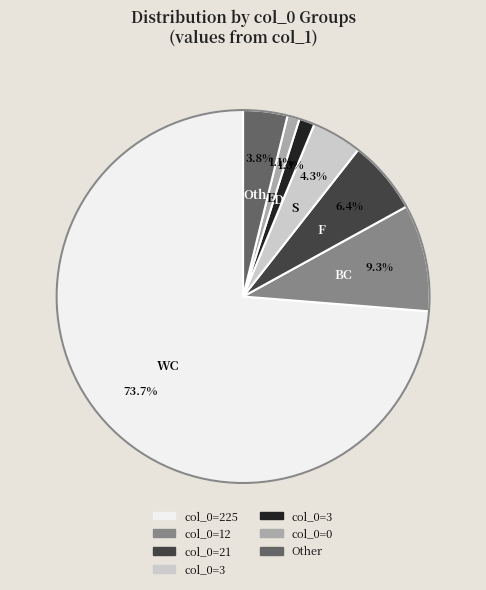

How many segments does this pie chart have?

7